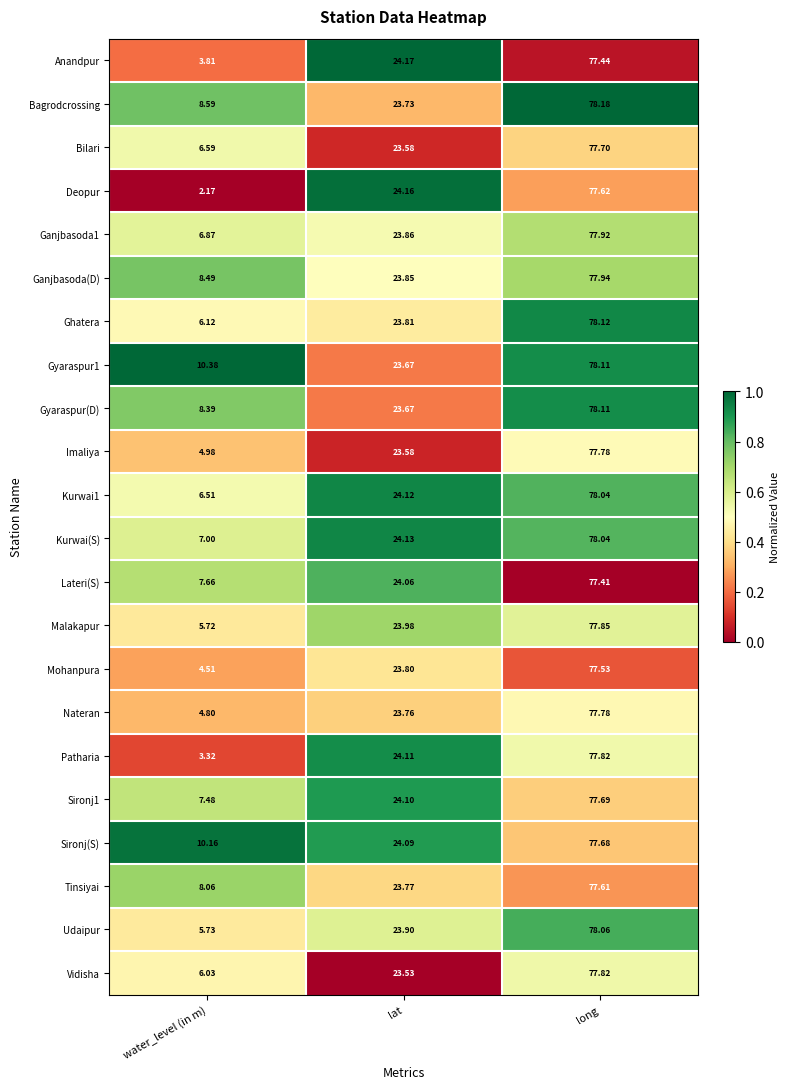

Which category has the lowest value in the Ganjbasoda(D) series?

water_level (in m)